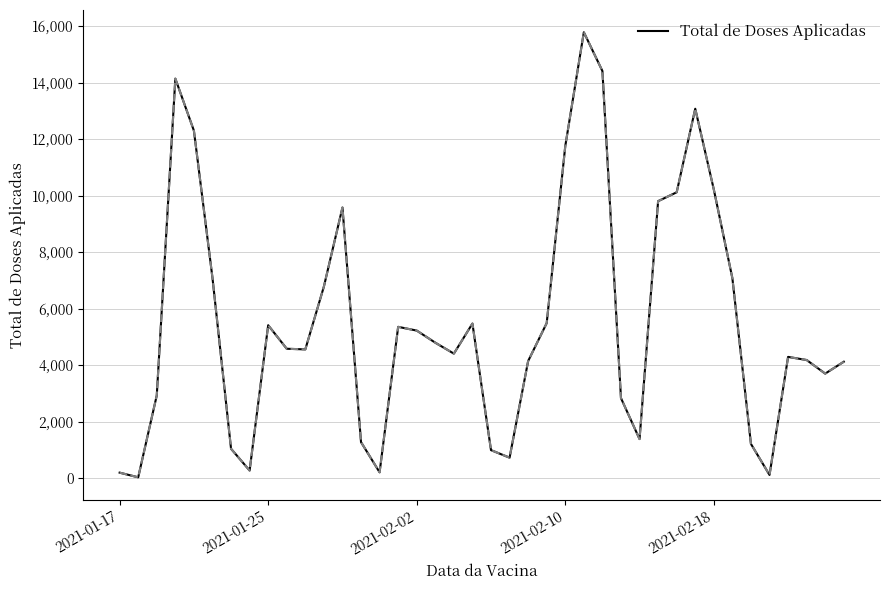

What is the maximum value shown in the chart?

15787